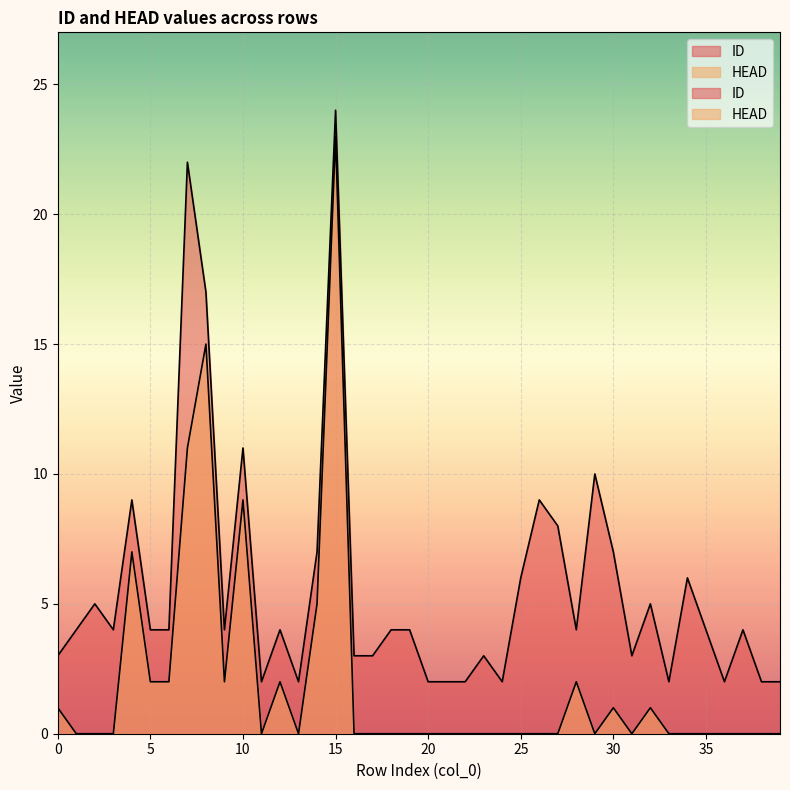

Rank the categories by HEAD value from lowest to highest.

1, 2, 3, 11, 13, 16, 17, 18, 19, 20, 21, 22, 23, 24, 25, 26, 27, 29, 31, 33, 34, 35, 36, 37, 38, 39, 0, 30, 32, 5, 6, 9, 12, 28, 14, 4, 10, 7, 8, 15